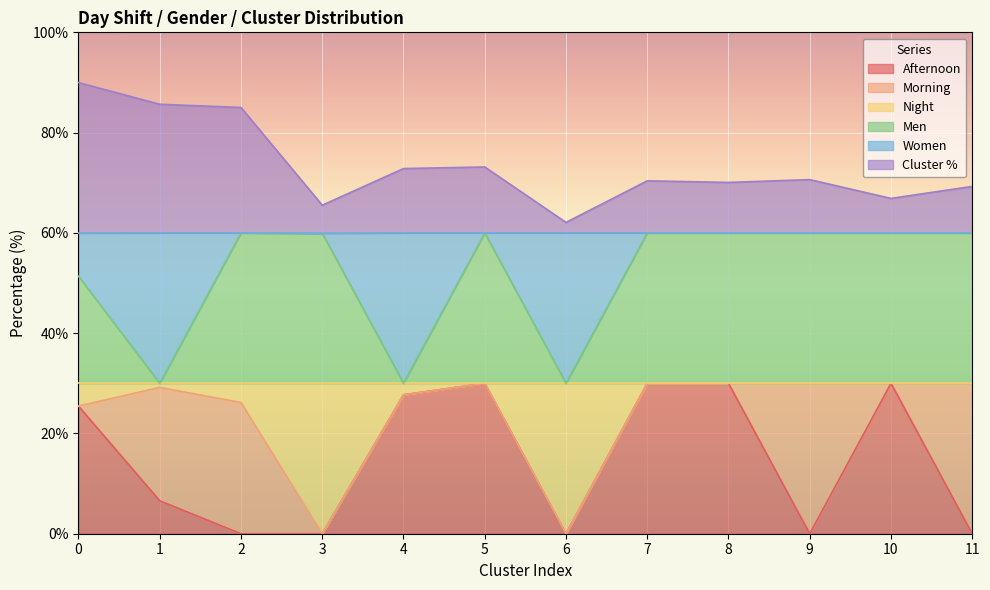

Is the value of Men at 6 greater than the value of Cluster % at 6?

No